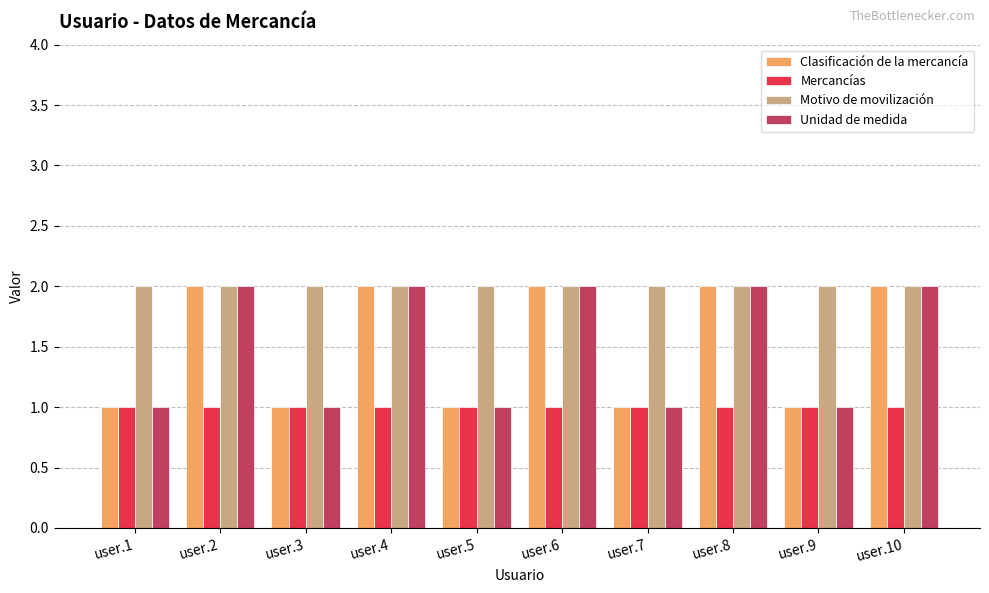

Reading left to right, what are all the values shown in this chart?

Clasificación de la mercancía: user.1=1	user.2=2	user.3=1	user.4=2	user.5=1	user.6=2	user.7=1	user.8=2	user.9=1	user.10=2
Mercancías: user.1=1	user.2=1	user.3=1	user.4=1	user.5=1	user.6=1	user.7=1	user.8=1	user.9=1	user.10=1
Motivo de movilización: user.1=2	user.2=2	user.3=2	user.4=2	user.5=2	user.6=2	user.7=2	user.8=2	user.9=2	user.10=2
Unidad de medida: user.1=1	user.2=2	user.3=1	user.4=2	user.5=1	user.6=2	user.7=1	user.8=2	user.9=1	user.10=2